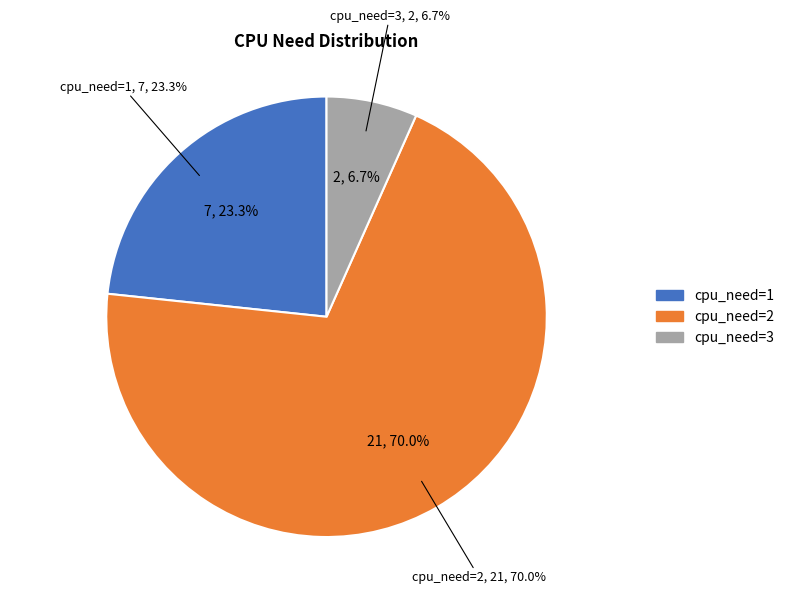

What is the change in value from cpu_need=2 to cpu_need=3?

-19